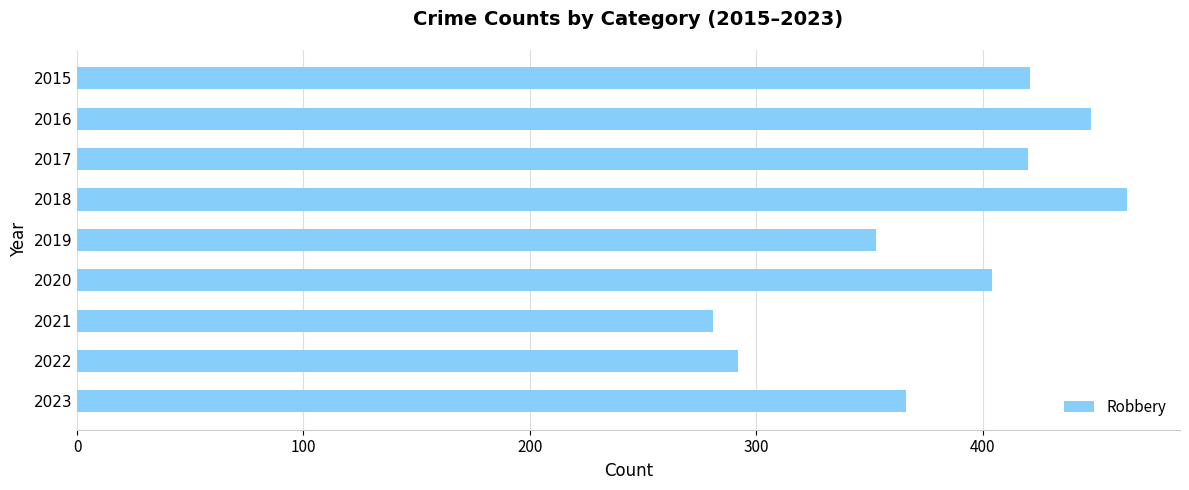

What is the change in value from 2018 to 2021?

-183